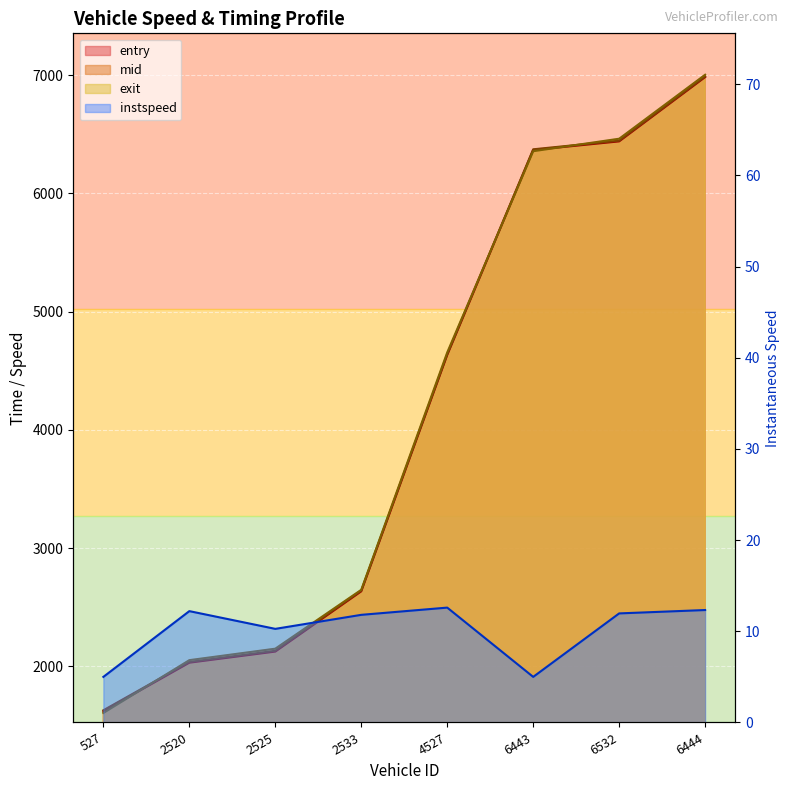

What is the value of the instspeed point at the 6th from the left?

5.0